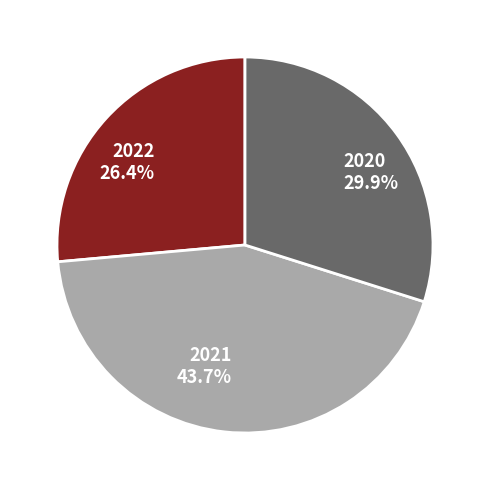

Is there any slice that represents more than half of the pie?

No